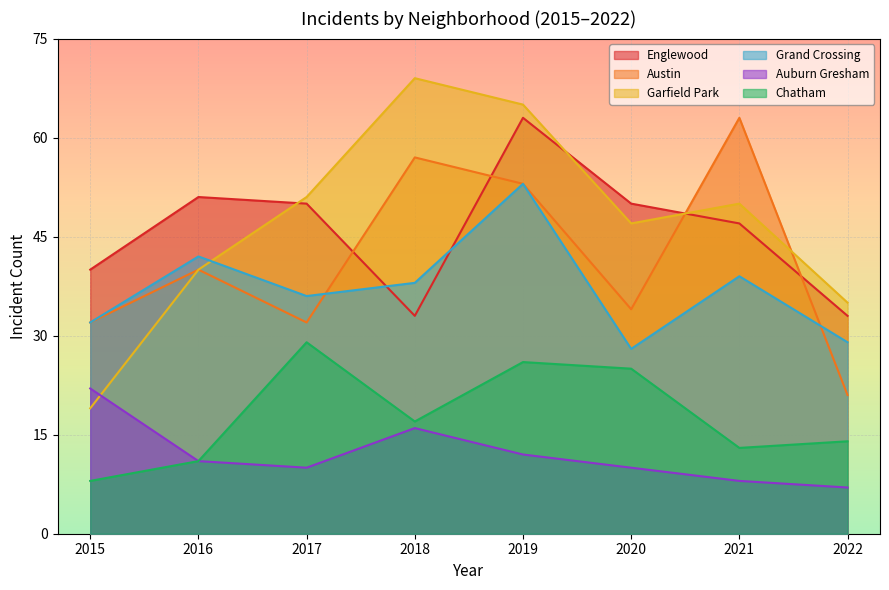

The Auburn Gresham series shows 16 at 2018. True or false?

True